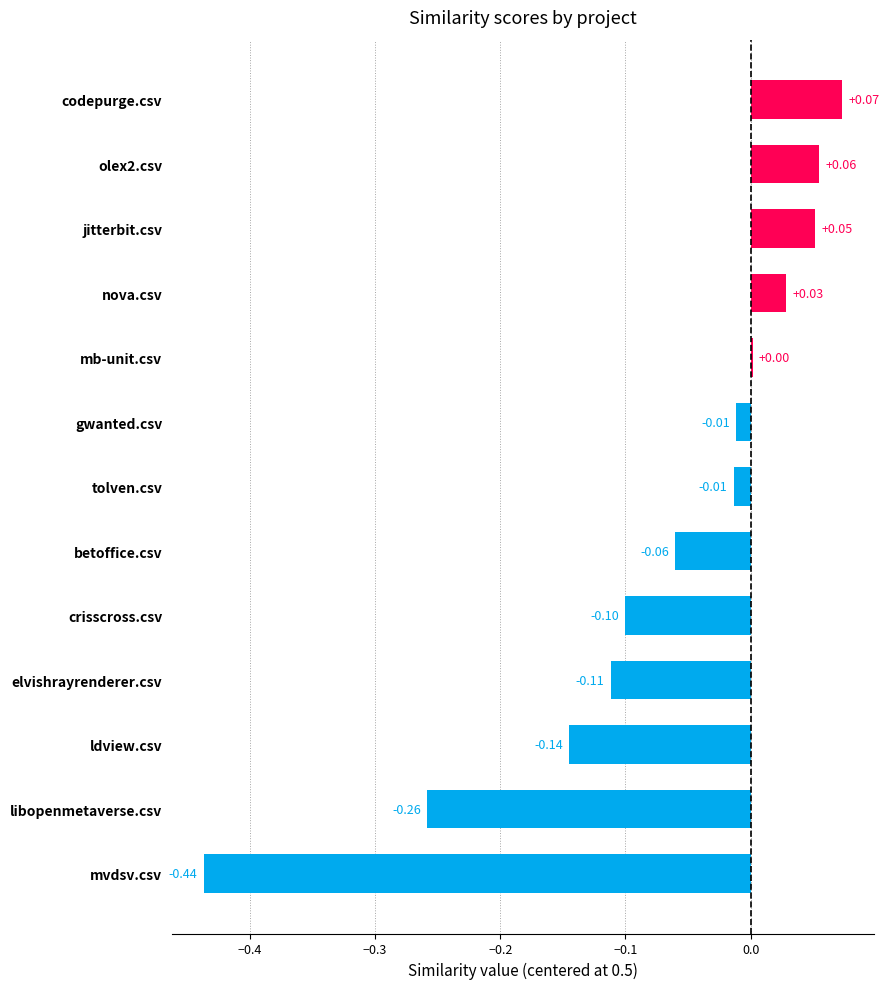

Between betoffice.csv and elvishrayrenderer.csv, which is larger?

betoffice.csv